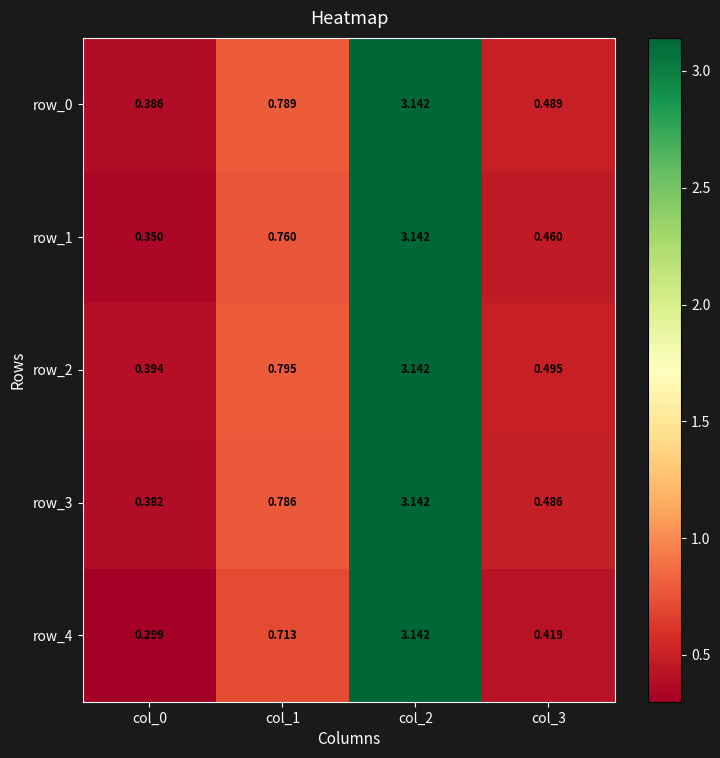

Is the value of row_1 at col_2 greater than the value of row_2 at col_3?

Yes